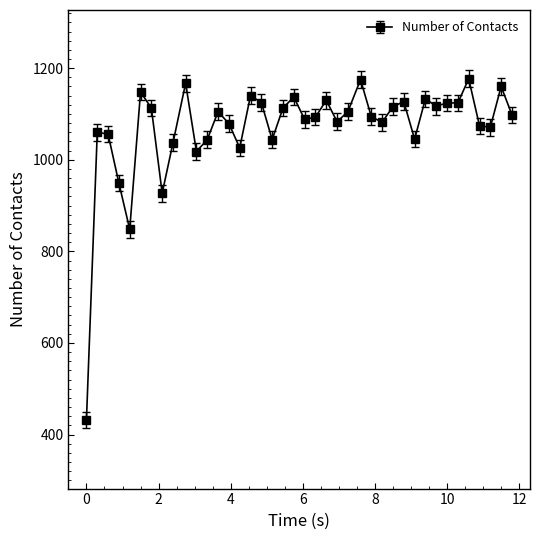

True or false: there are more than 1 points higher than both neighbors.

True